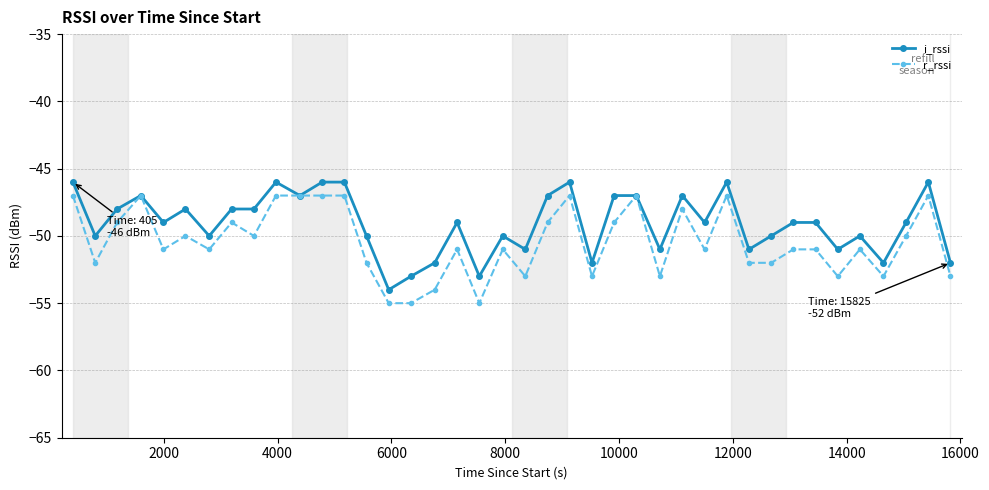

How many distinct data groups are displayed?

2